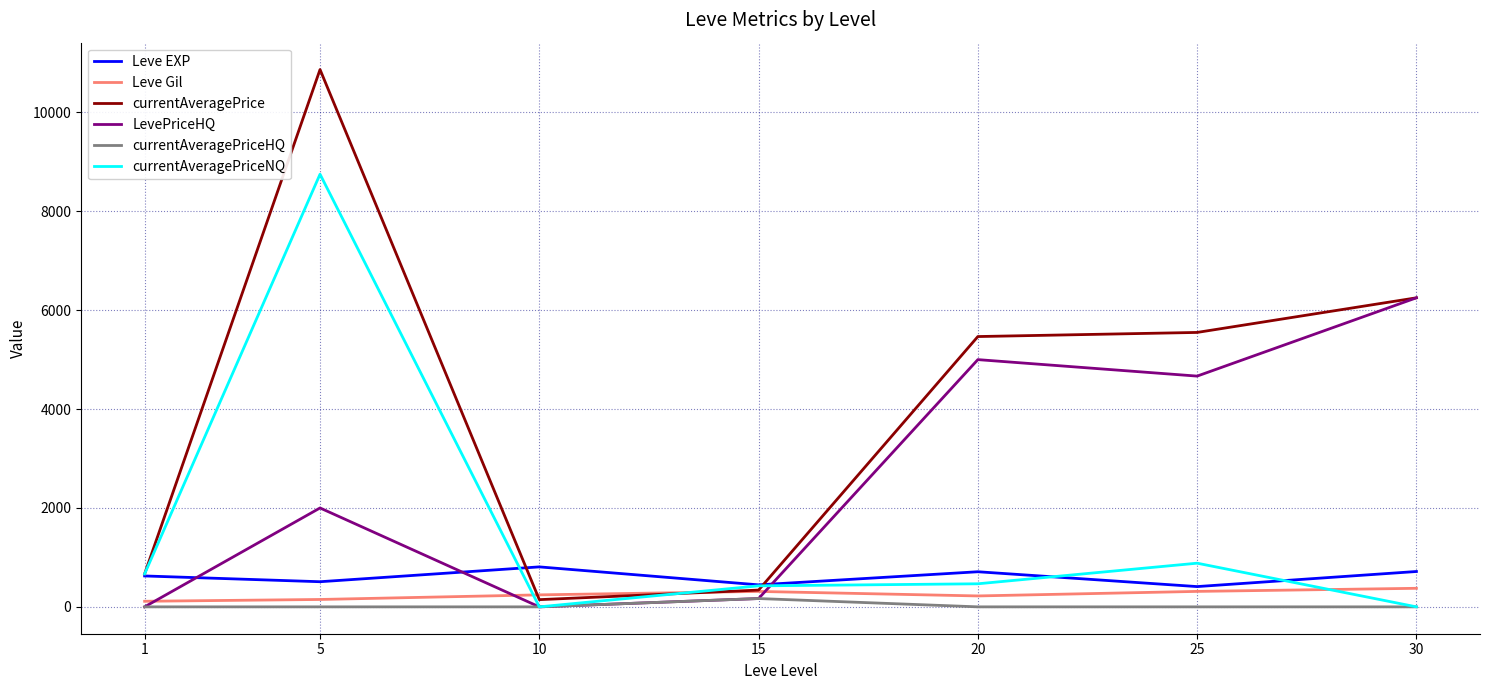

Which series has the largest range (max minus min)?

currentAveragePrice